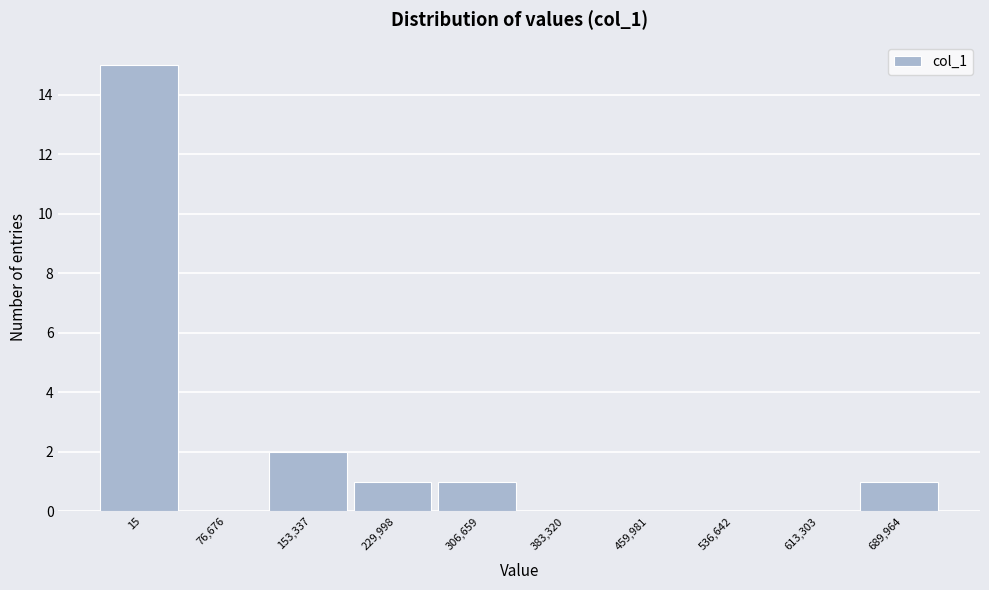

Reading right to left, list all the values displayed in this chart.

689,964=1	613,303=0	536,642=0	459,981=0	383,320=0	306,659=1	229,998=1	153,337=2	76,676=0	15=15